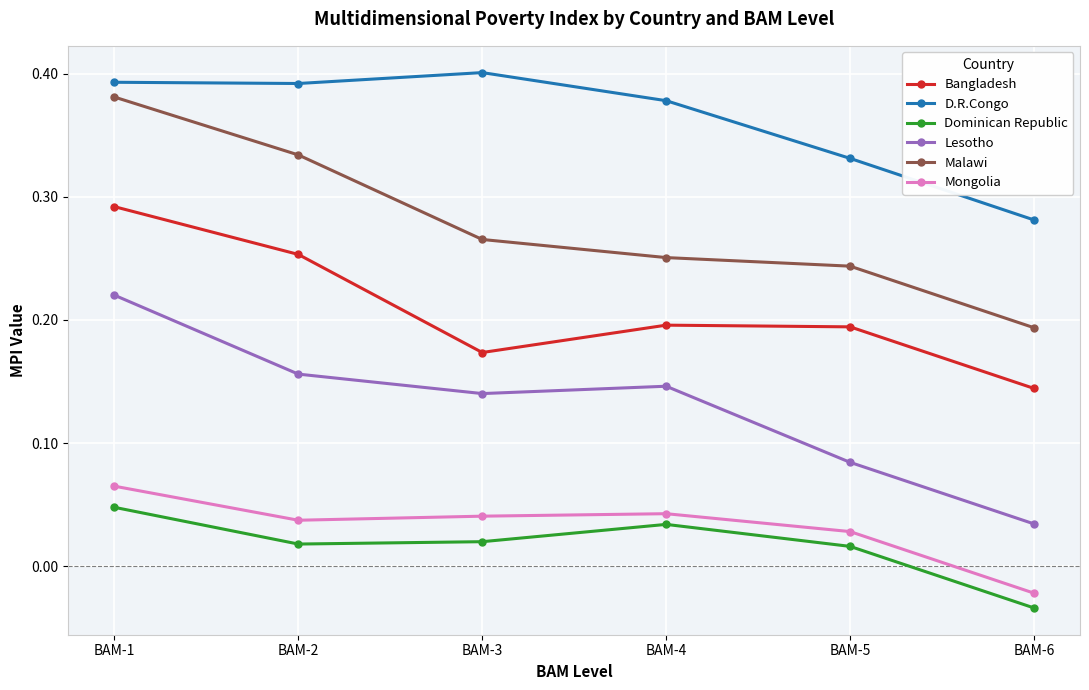

Which category has the lowest value across all series?

BAM-6